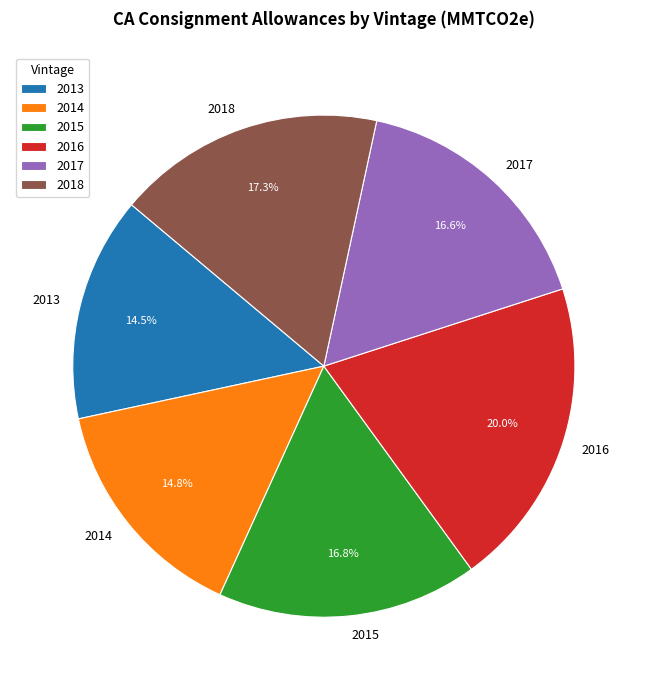

What is the largest slice in the pie chart?

2016